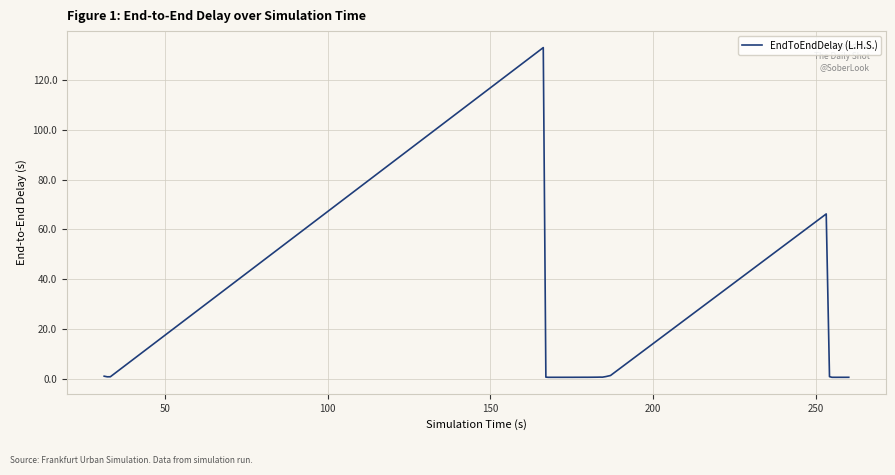

What is the maximum value shown in the chart?

132.9